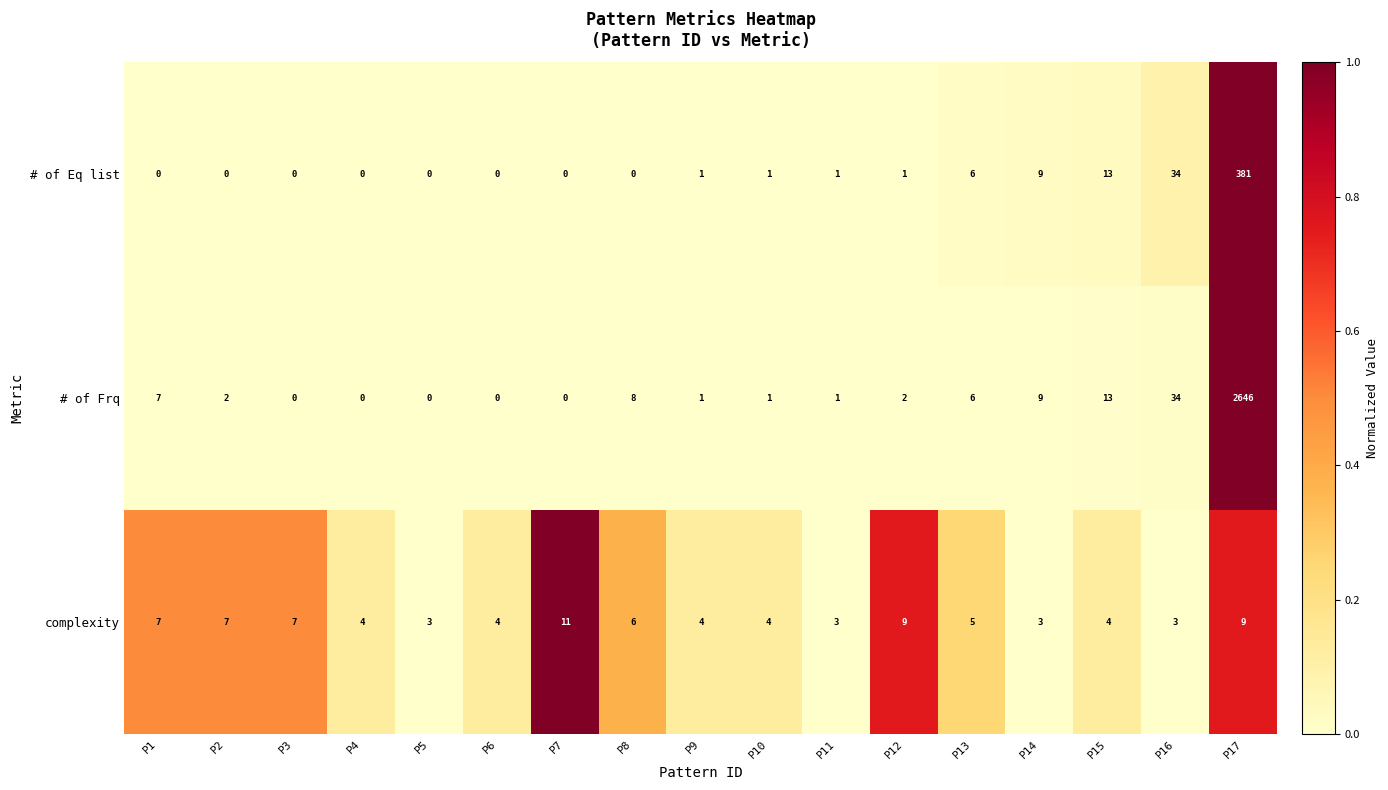

The # of Eq list series shows 1 at P10. True or false?

True